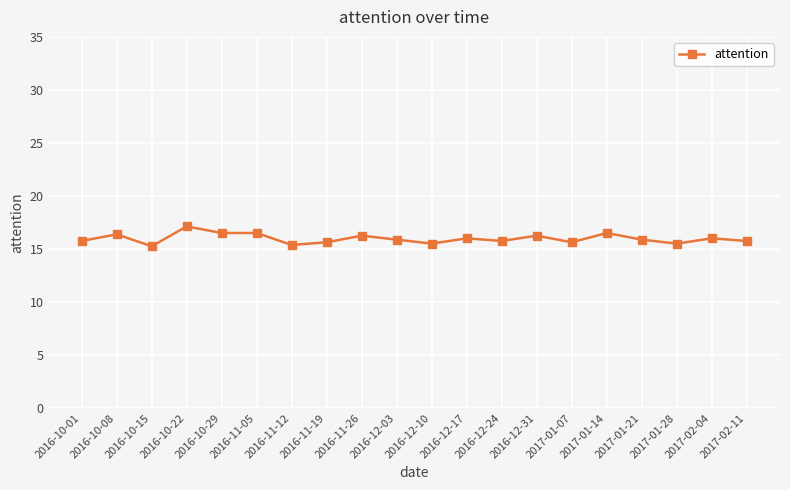

What is the sum of all values?

319.4